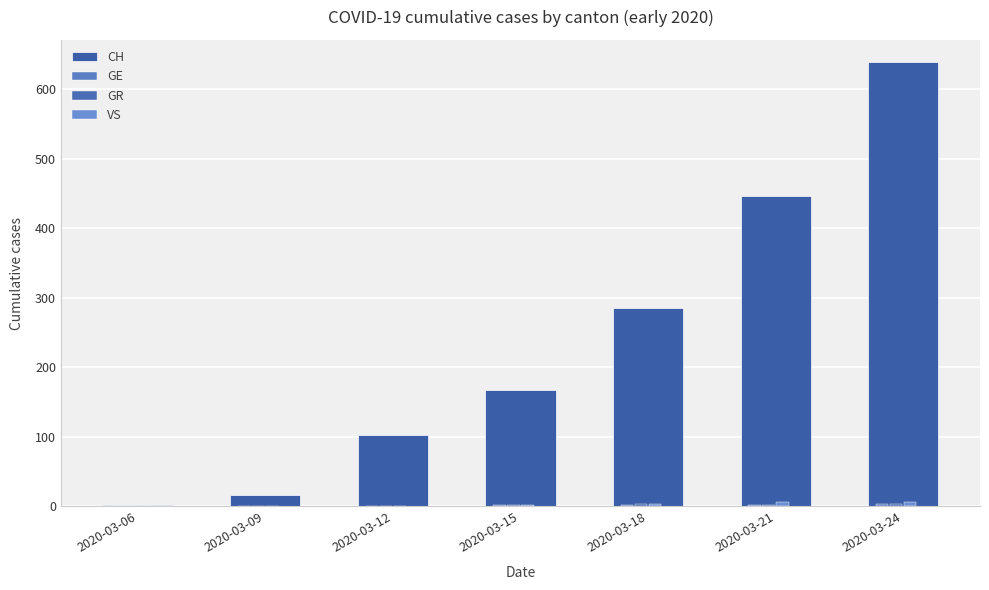

Reading left to right, transcribe all the data shown in this chart.

CH: 2	16	103	168	285	446	639
GE: 0	0	0	2	2	2	3
GR: 0	0	1	2	3	2	3
VS: 0	0	1	2	3	6	7